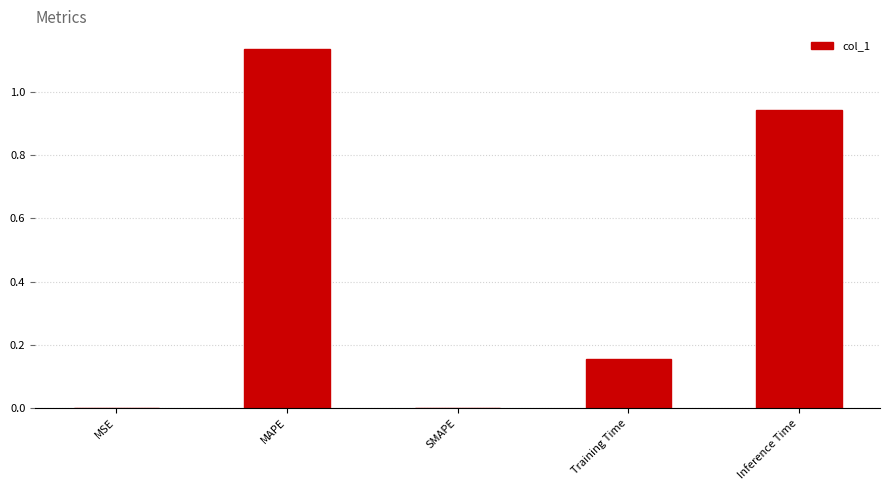

At which category does the chart reach its peak across all series?

MAPE